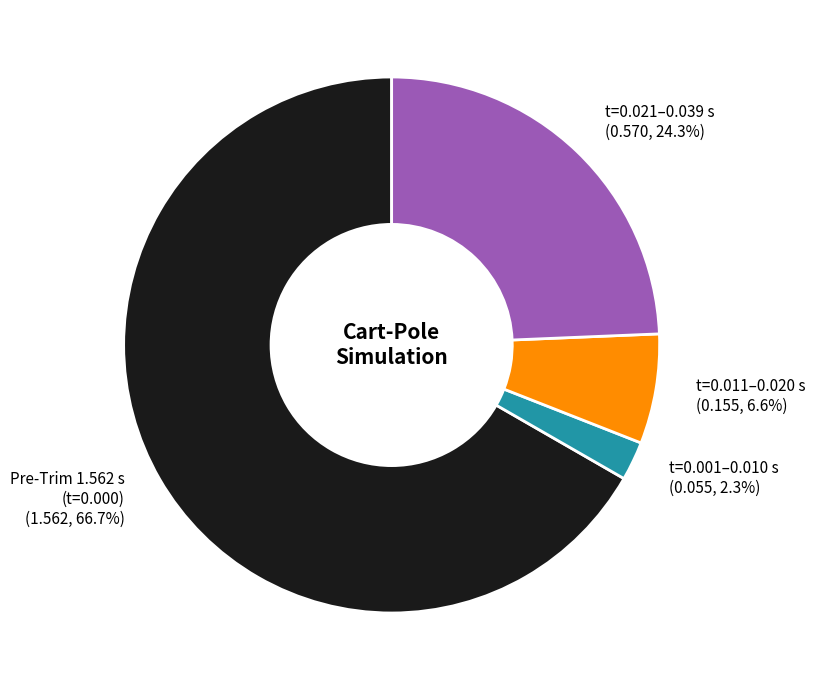

Which has a higher value, Pre-Trim 1.562 s (t=0.000) or t=0.001–0.010 s?

Pre-Trim 1.562 s (t=0.000)